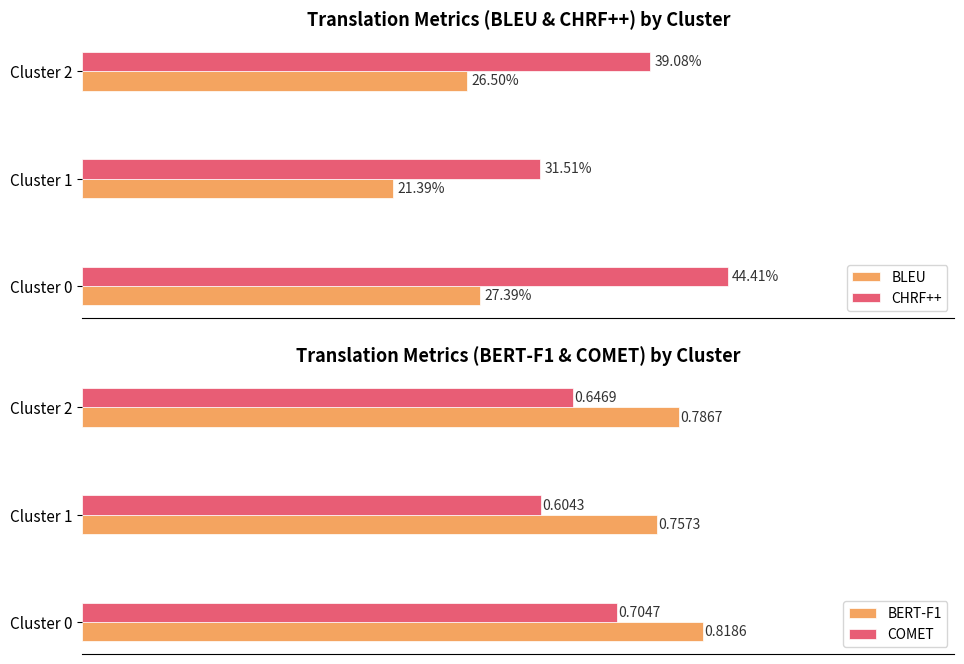

At which label is BLEU closest to 24?

Cluster 2